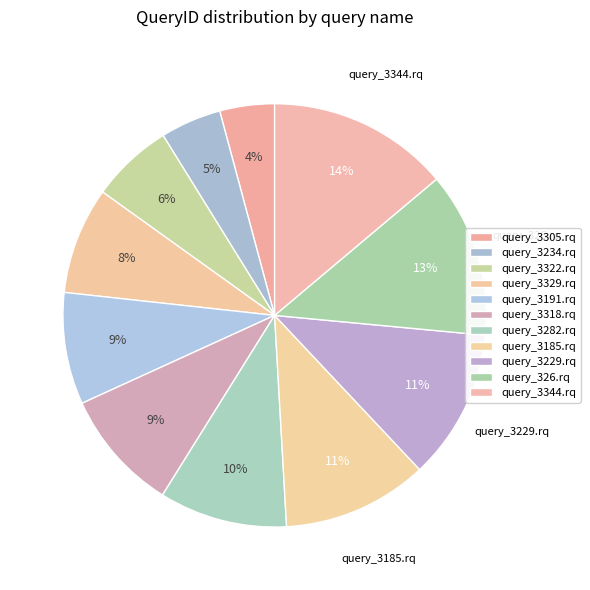

To the nearest percent, what is the difference between the query_3305.rq and query_3282.rq slice percentages?

6%